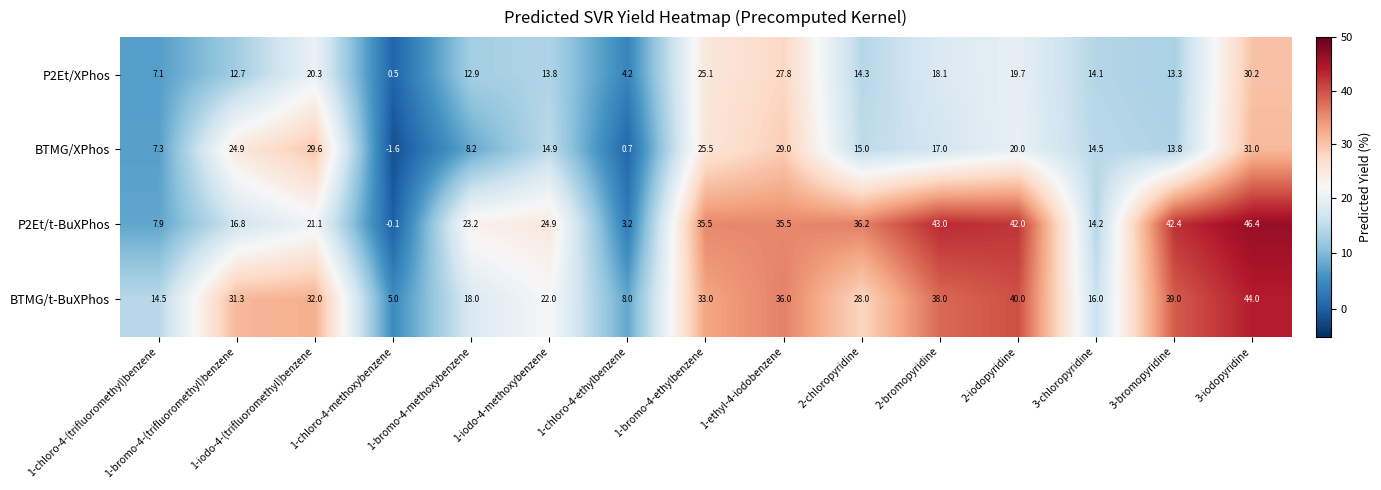

List the series in order of their peak value, highest first.

P2Et/t-BuXPhos, BTMG/t-BuXPhos, BTMG/XPhos, P2Et/XPhos